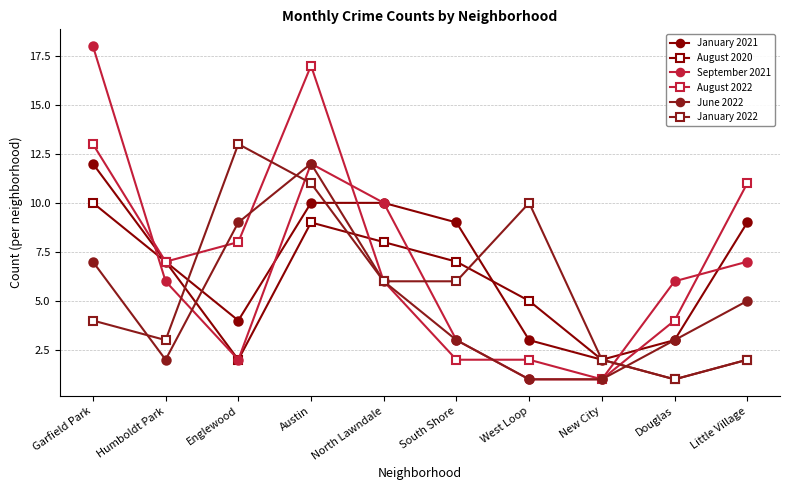

List the series in order of their peak value, lowest first.

August 2020, January 2021, June 2022, January 2022, August 2022, September 2021